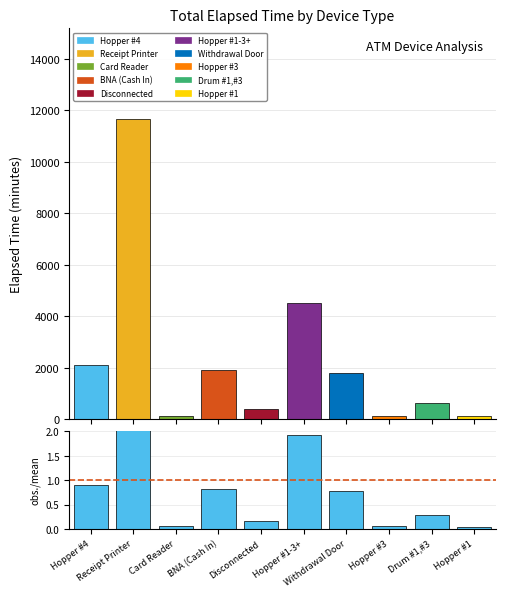

Reading left to right, what are all the values shown in this chart?

Hopper #4=0.9	Receipt Printer=5.0	Card Reader=0.1	BNA (Cash In)=0.8	Disconnected=0.2	Hopper #1-3+=1.9	Withdrawal Door=0.8	Hopper #3=0.1	Drum #1,#3=0.3	Hopper #1=0.0